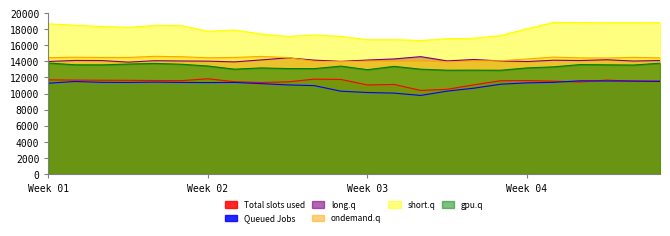

Reading left to right, what are all the values shown in this chart?

col_2: 11708.7	11676.1	11658.7	11647.8	11623.9	11606.5	11842.2	11474.5	11373.9	11455.1	11794.7	11758.6	11072.5	11136.2	10387.5	10532.4	11089.4	11595.7	11617.4	11542.4	11441.3	11678.1	11532.6	11565.2
col_3: 11289.0	11502.2	11398.3	11381.8	11425.1	11385.0	11366.7	11384.9	11237.4	11076.9	10987.5	10293.4	10130.3	10055.3	9766.7	10306.7	10667.9	11162.4	11333.7	11395.0	11587.1	11562.4	11559.1	11504.4
col_4: 13990.9	14120.5	14108.3	13912.1	14090.3	14054.4	14035.3	13941.8	14185.3	14445.1	14160.6	14007.2	14172.2	14308.8	14594.8	14064.7	14241.8	14059.5	13984.3	14149.1	14112.2	14206.0	14046.8	14111.1
col_5: 14469.7	14520.9	14492.4	14489.6	14636.8	14586.3	14452.3	14493.6	14623.6	14472.8	14005.4	13967.6	14025.0	14026.3	14046.9	13932.2	14054.9	14079.8	14301.4	14538.7	14438.4	14425.6	14501.9	14441.6
col_6: 18677.6	18502.8	18349.7	18237.1	18478.8	18456.2	17755.4	17907.2	17421.2	17112.1	17287.3	17120.6	16707.3	16710.5	16602.8	16820.5	16884.0	17221.7	18061.9	18856.2	18828.2	18815.5	18807.9	18826.1
col_7: 13805.2	13578.0	13569.4	13674.4	13754.4	13648.2	13428.1	13035.8	13189.8	13113.5	13104.5	13416.2	12972.3	13385.5	13033.5	12905.2	12911.8	12900.0	13191.3	13323.9	13608.0	13575.0	13548.3	13779.4